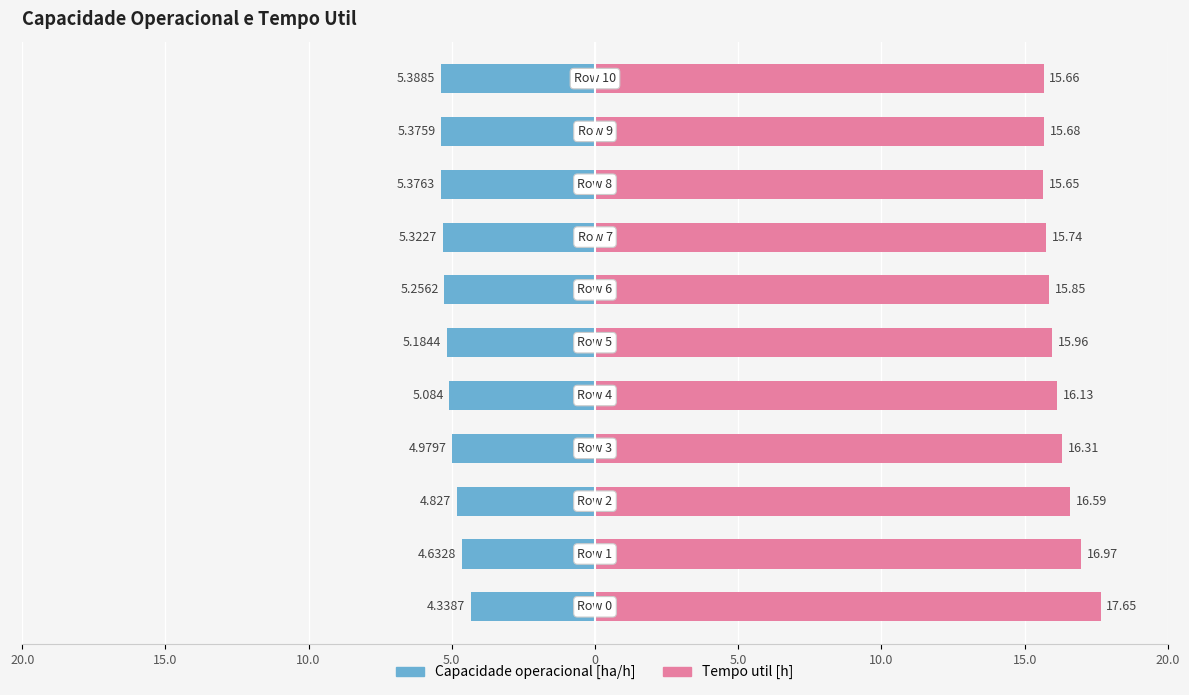

How many distinct data groups are displayed?

2